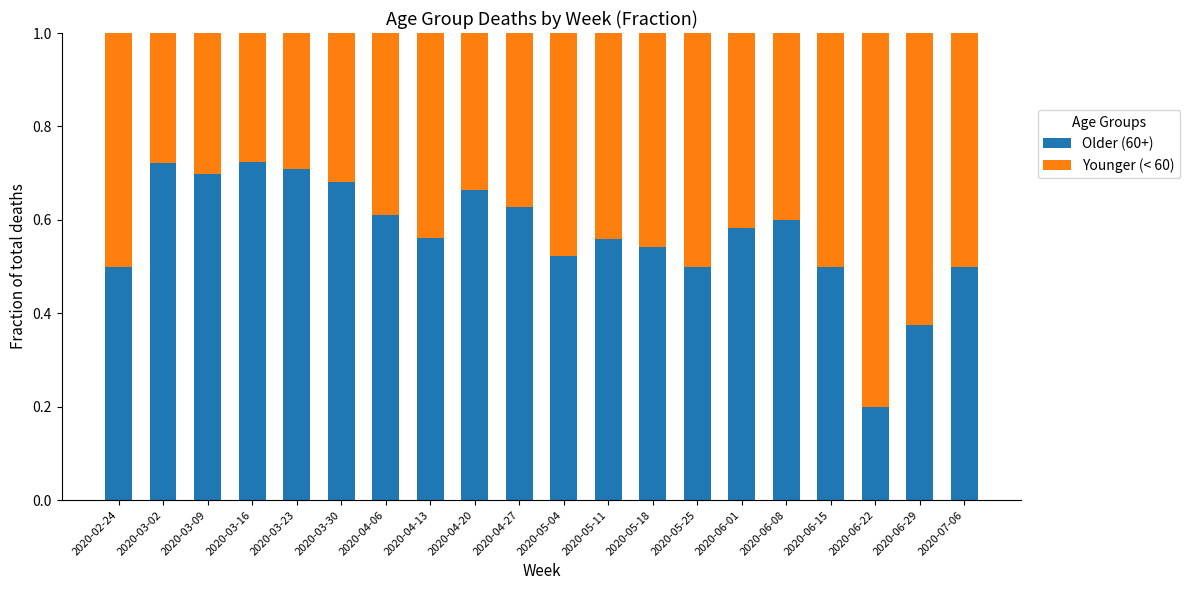

True or false: Older (60+) has a value of 0.3 at 2020-03-09.

False